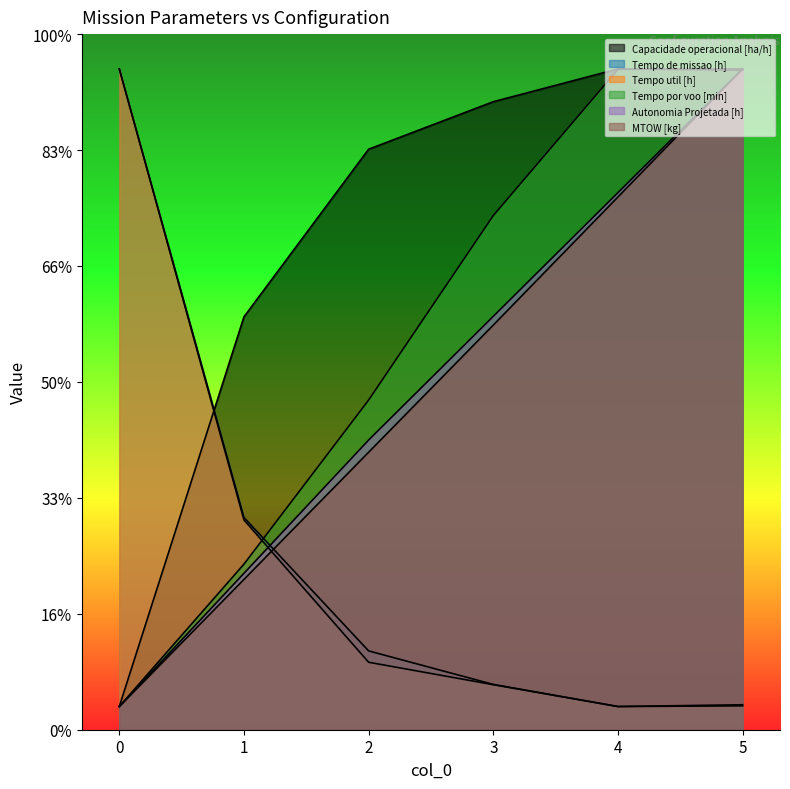

What is the difference between the maximum and minimum values in the Autonomia Projetada [h] series?

55.0